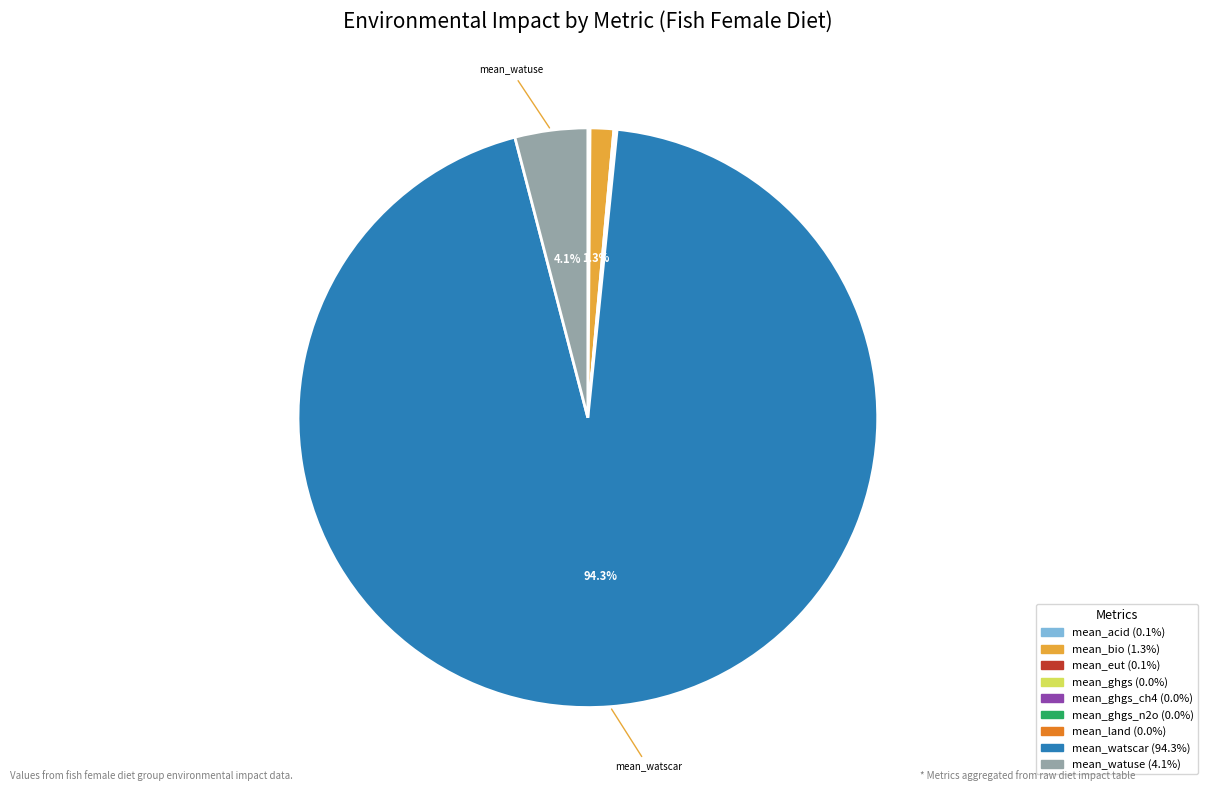

Does any single category account for the majority?

Yes